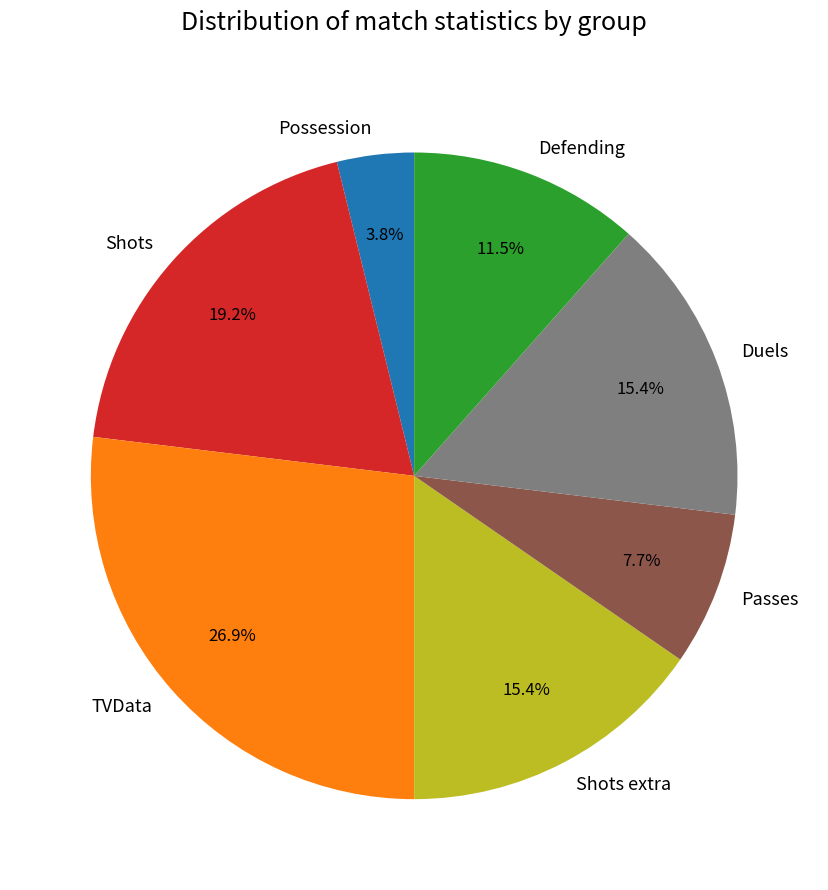

To the nearest percent, what percentage of the pie is Duels?

15%